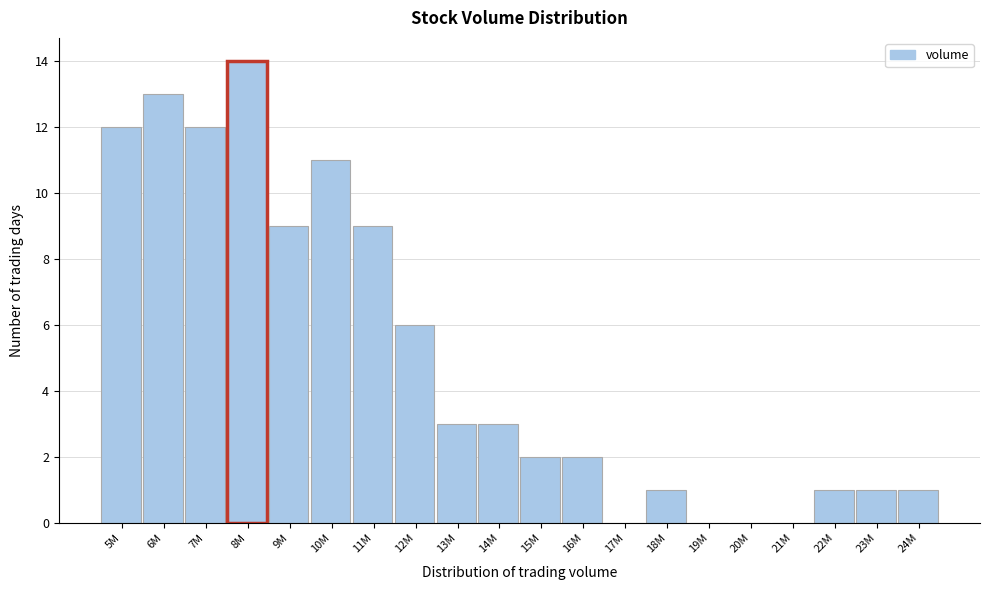

Reading right to left, extract all data points from this chart.

24M=1	23M=1	22M=1	21M=0	20M=0	19M=0	18M=1	17M=0	16M=2	15M=2	14M=3	13M=3	12M=6	11M=9	10M=11	9M=9	8M=14	7M=12	6M=13	5M=12